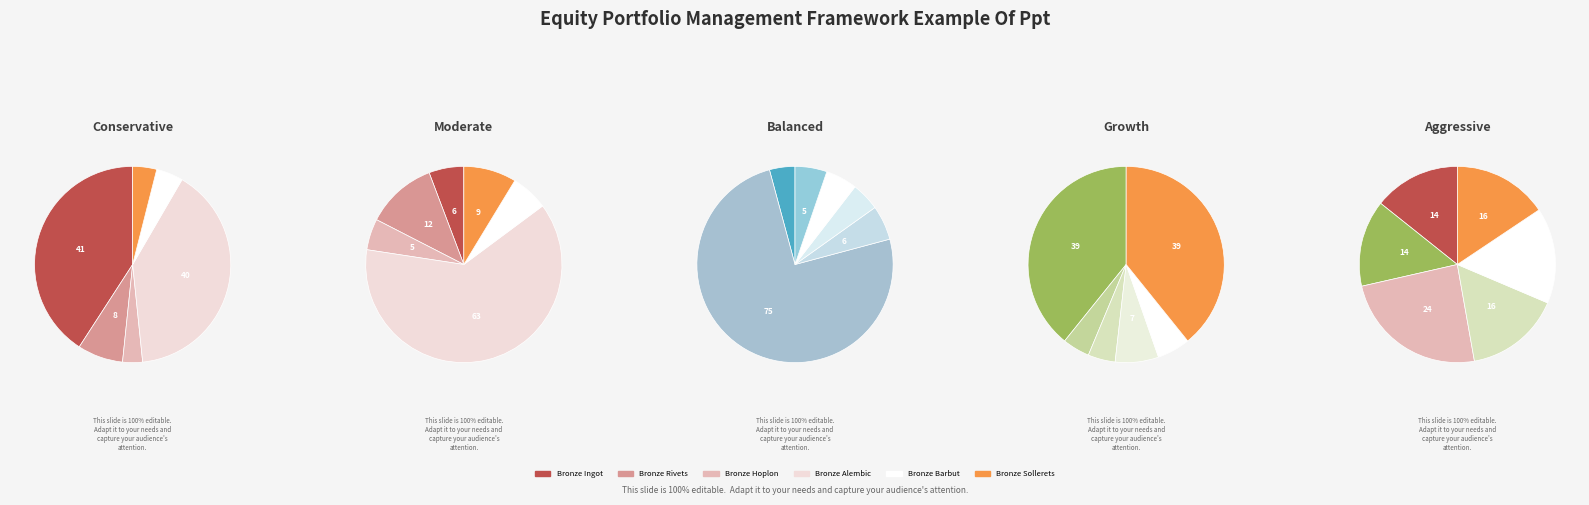

To the nearest percent, what portion does Bronze Barbut represent?

5%